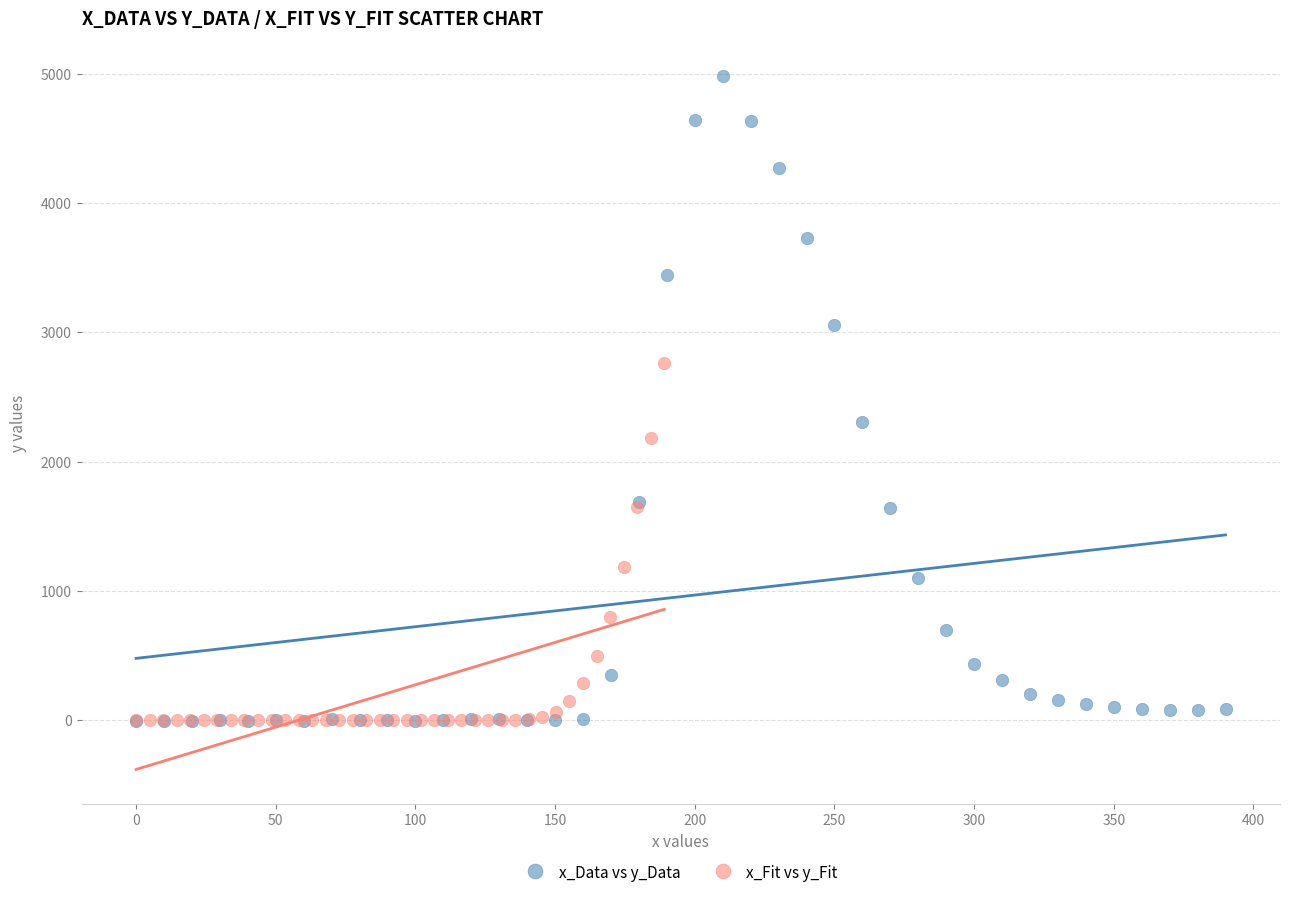

Which series has the largest Y range (max minus min)?

x_Data vs y_Data